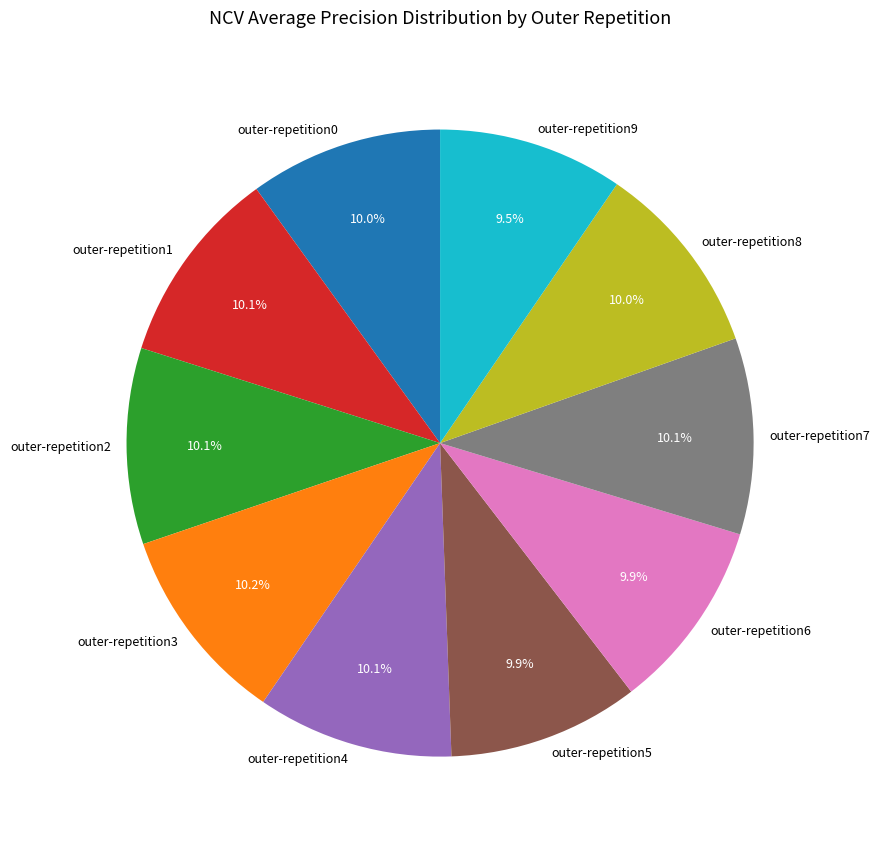

To the nearest percent, what percentage of the pie is outer-repetition3?

10%